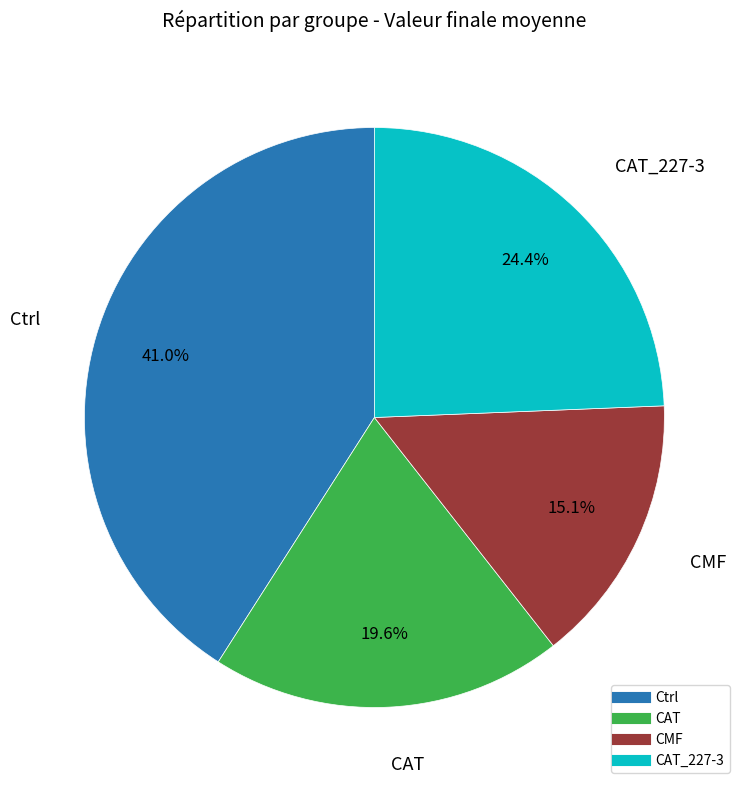

Is there any slice that represents more than half of the pie?

No